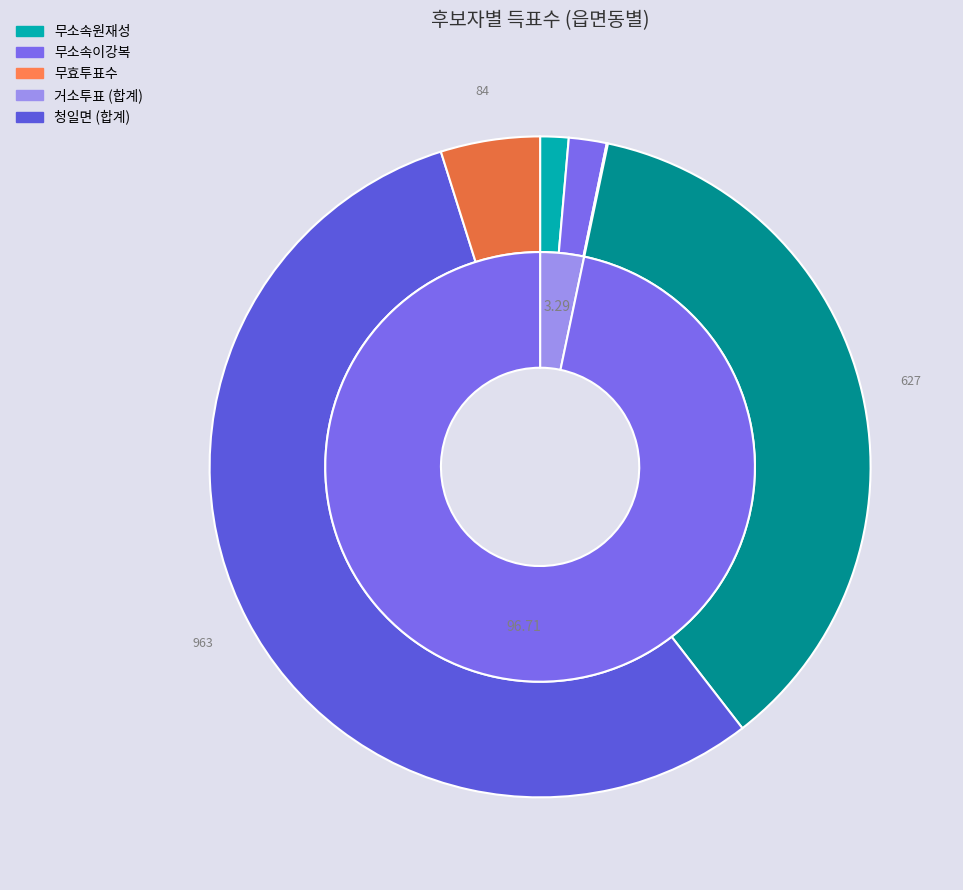

Rank the series at 거소투표 from highest to lowest value.

무소속이강복, 무소속원재성, 무효투표수